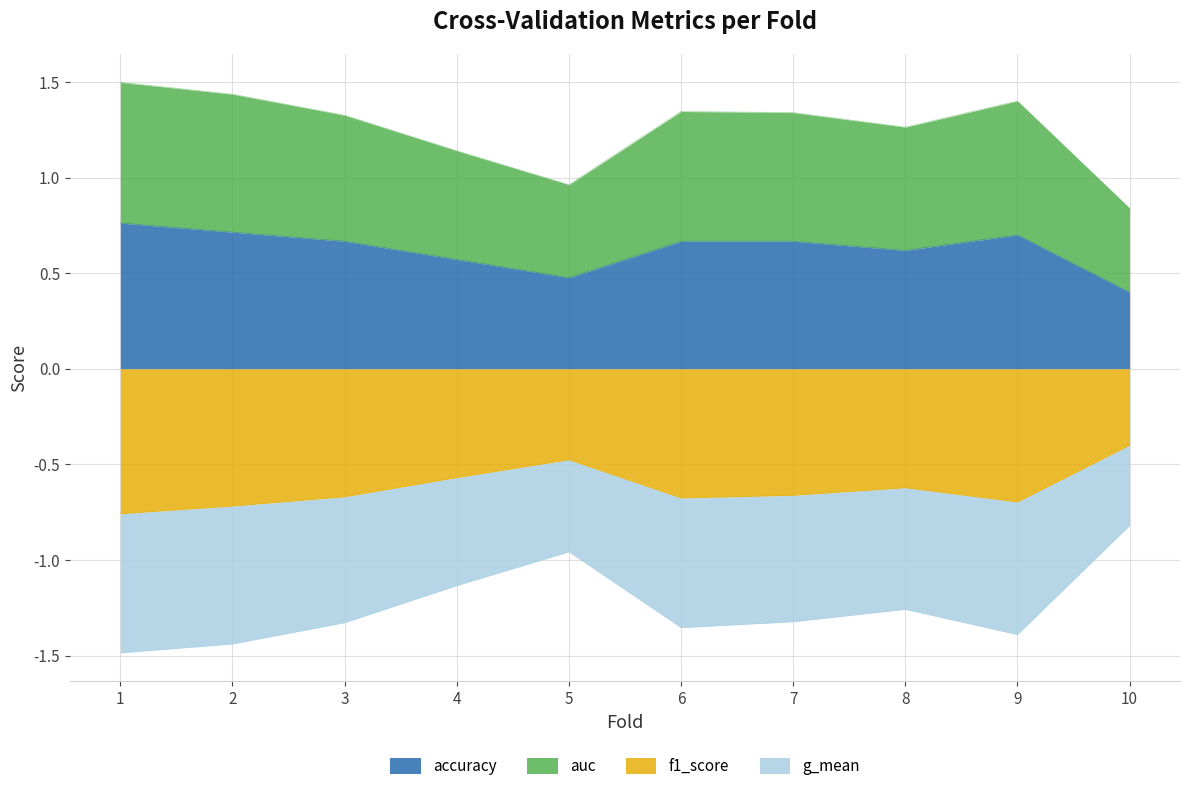

At which category does auc reach its first local peak?

6